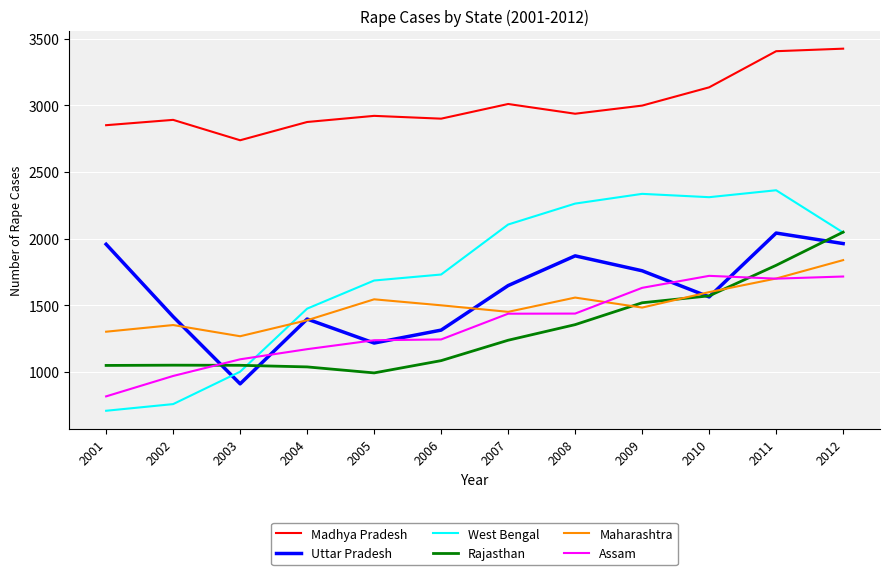

Which series changed the most between 2002 and 2011?

West Bengal